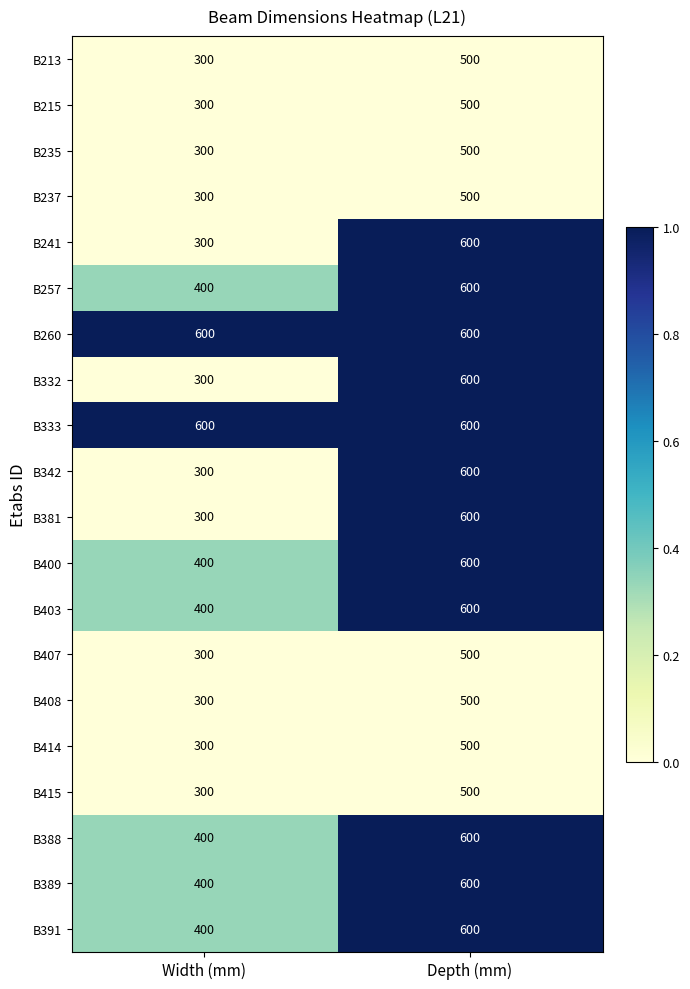

At which category is the sum across all series the highest?

Depth (mm)